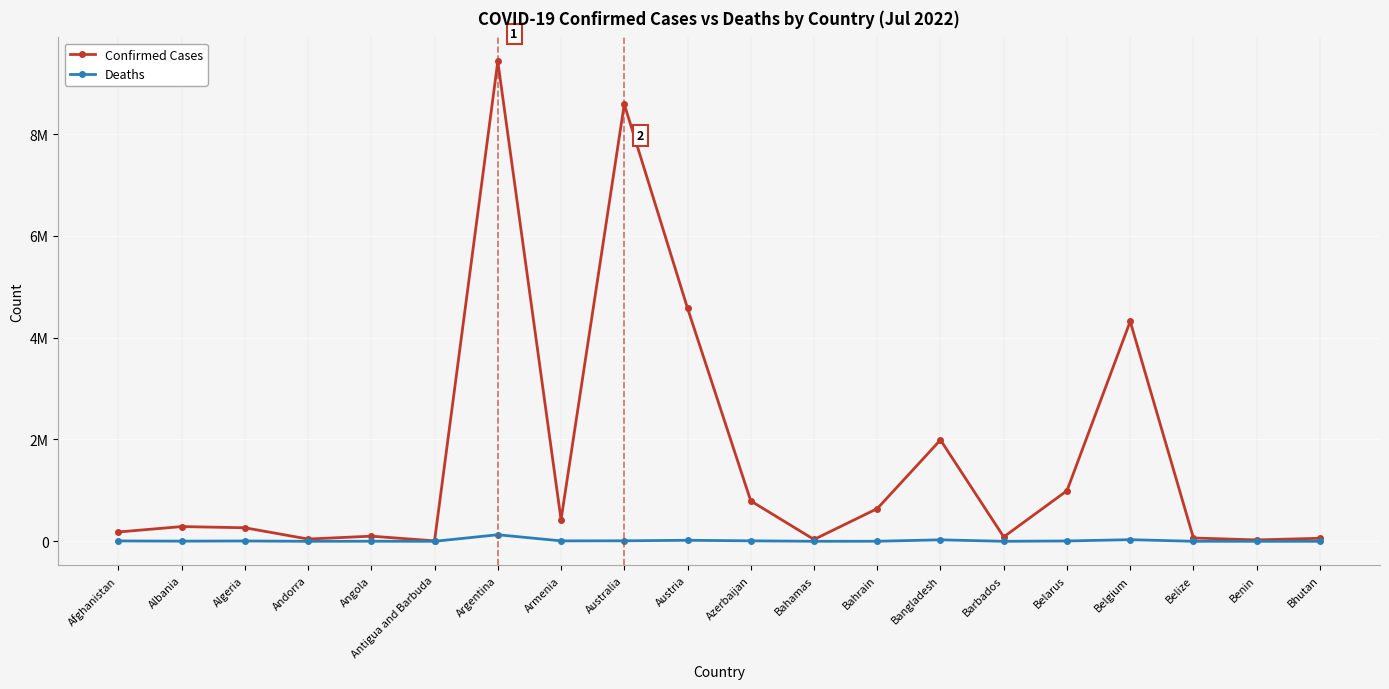

Does the chart display data point markers on the line(s)?

Yes